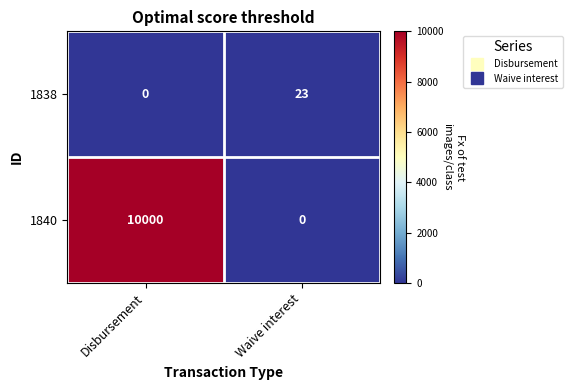

How many distinct data groups are displayed?

2